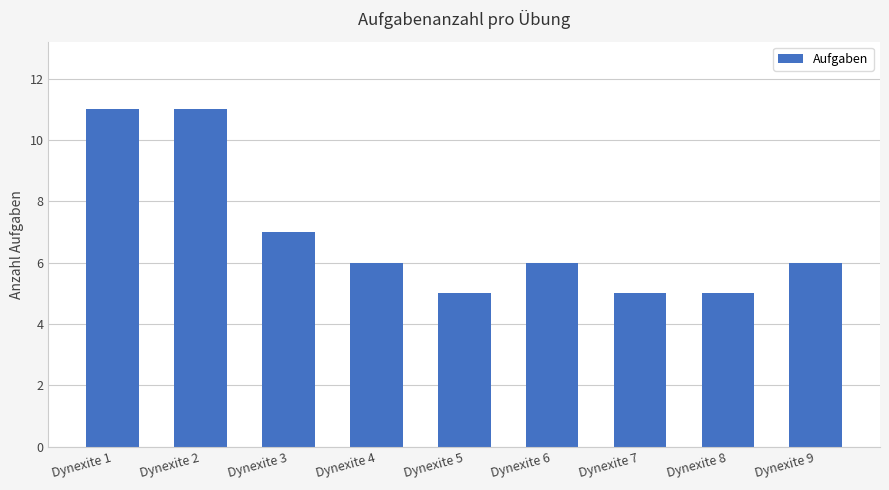

Count the number of categories in the chart.

9